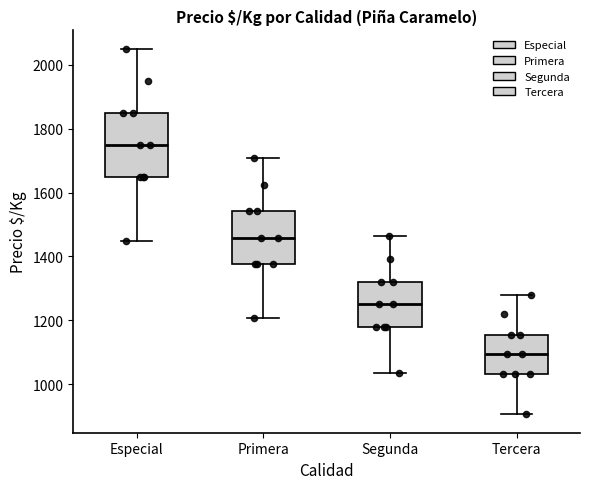

Reading left to right, read every box against the y-axis: the position of its median line, the range the box covers, and the ends of its whiskers. The values are not printed on the chart, so give them approximately, as read against the axis.

Especial: median 1760, box 1660 to 1860, whiskers 1460 to 2060
Primera: median 1460, box 1380 to 1540, whiskers 1200 to 1700
Segunda: median 1260, box 1180 to 1320, whiskers 1040 to 1460
Tercera: median 1100, box 1040 to 1160, whiskers 900 to 1280